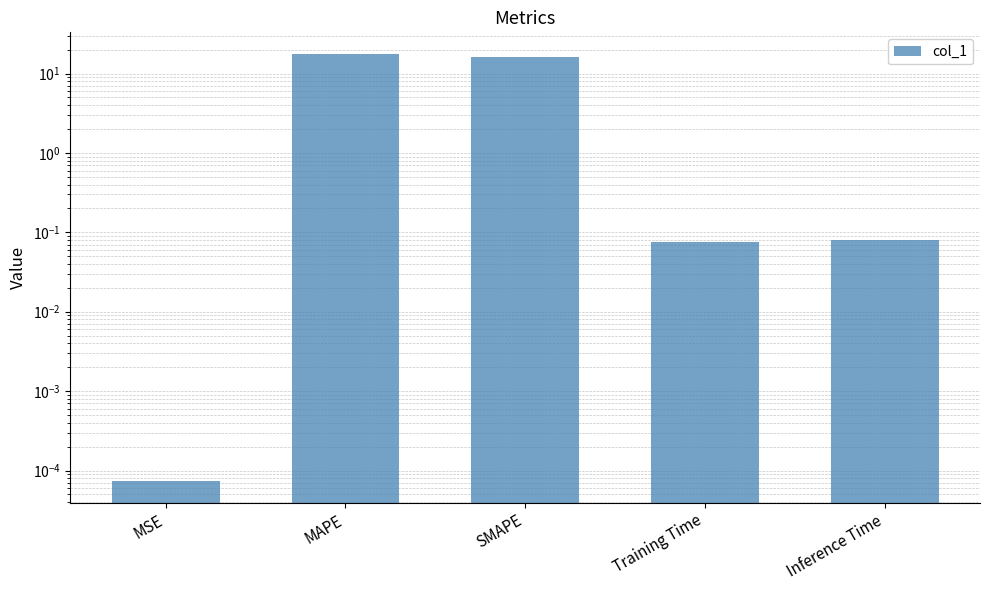

List the labels in order of value, smallest first.

MSE, Training Time, Inference Time, SMAPE, MAPE